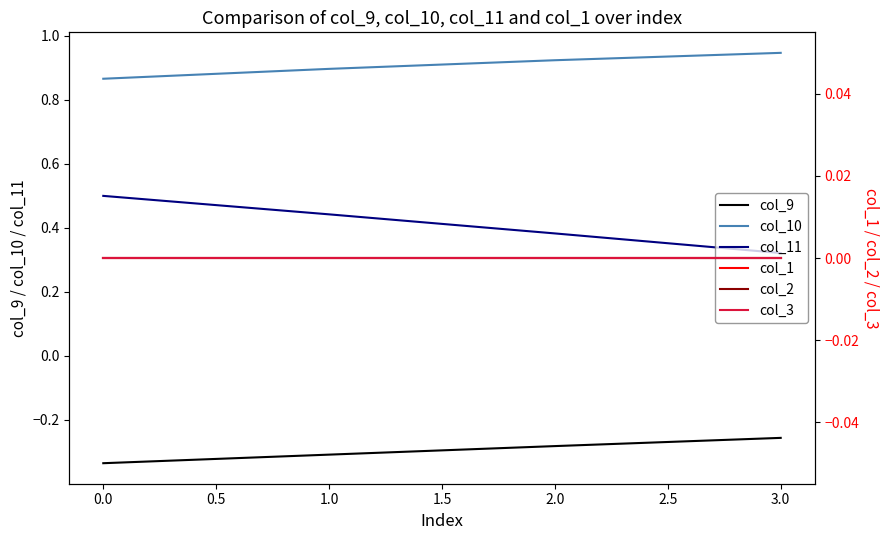

The value of col_9 at 2.0 is -0.1. True or false?

False